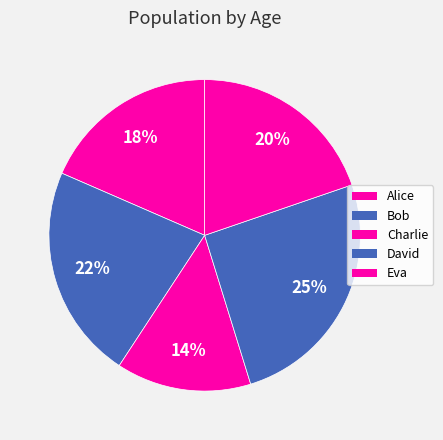

What is the largest slice in the pie chart?

David